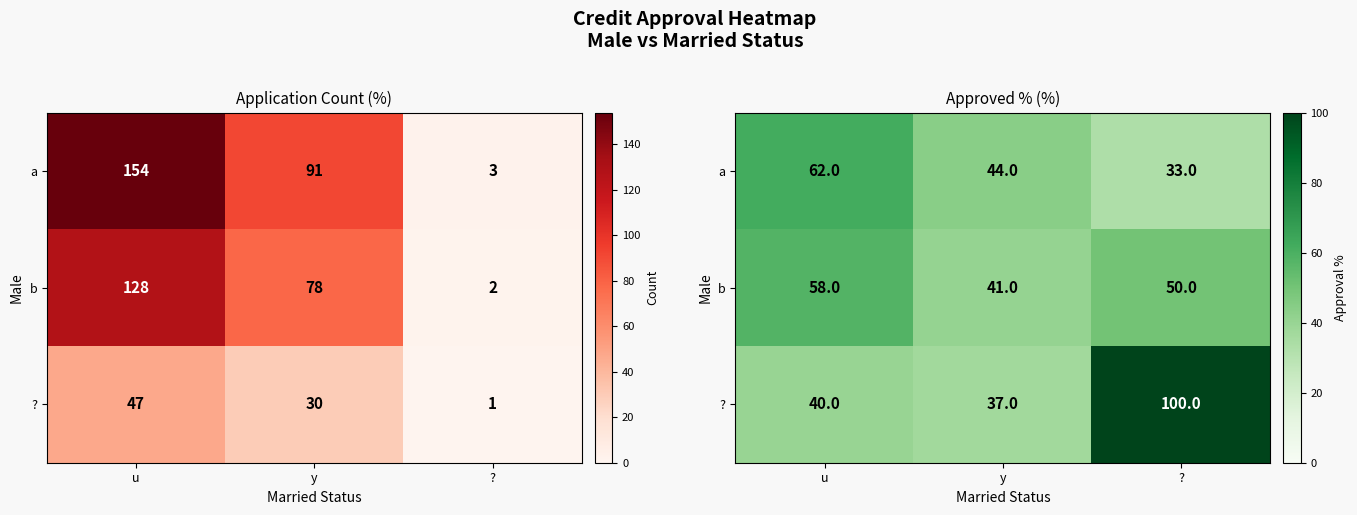

Is the value of b at ? greater than the value of ? at u?

Yes